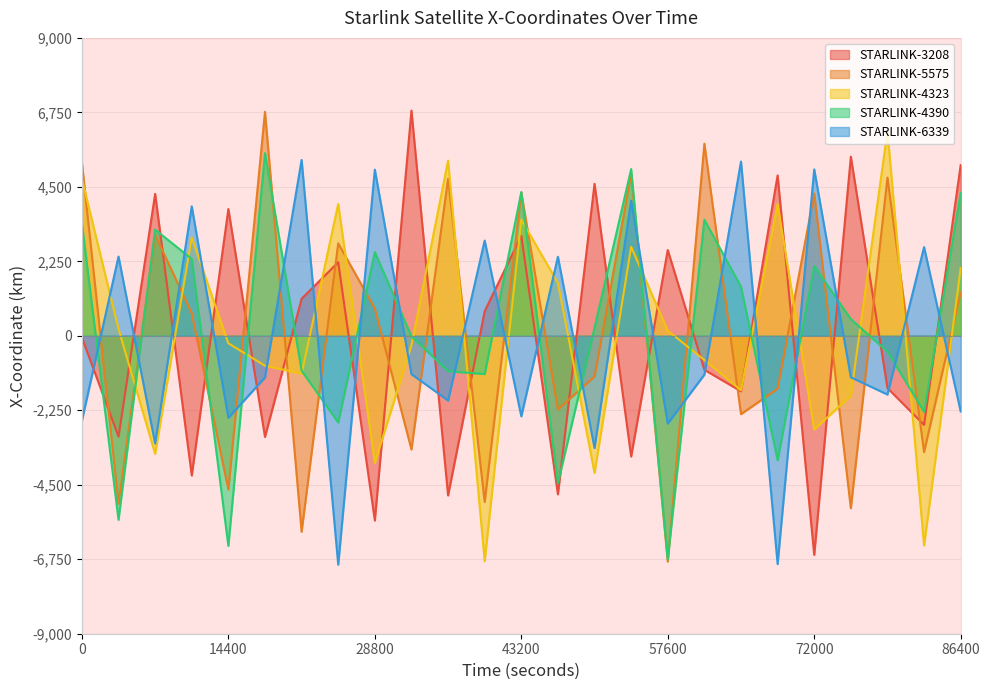

The STARLINK-4390 - X-Coordinate series shows -9691.3 at 57600. True or false?

False